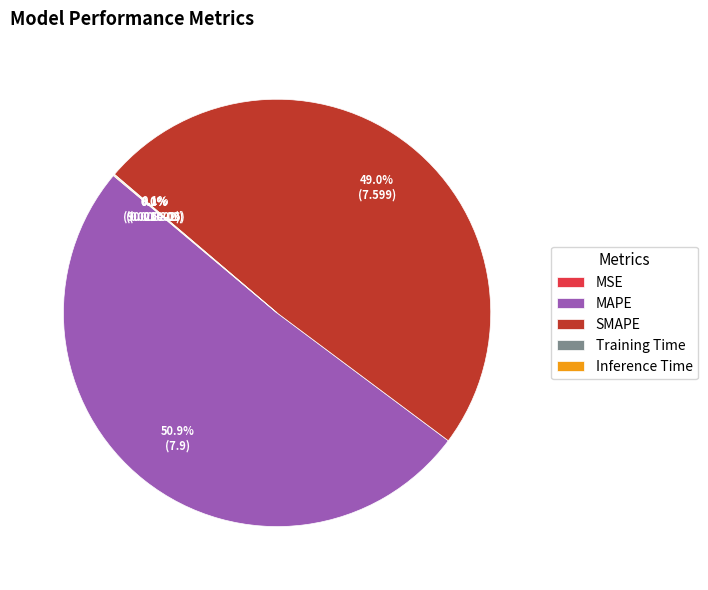

To the nearest percent, what portion does SMAPE represent?

49%